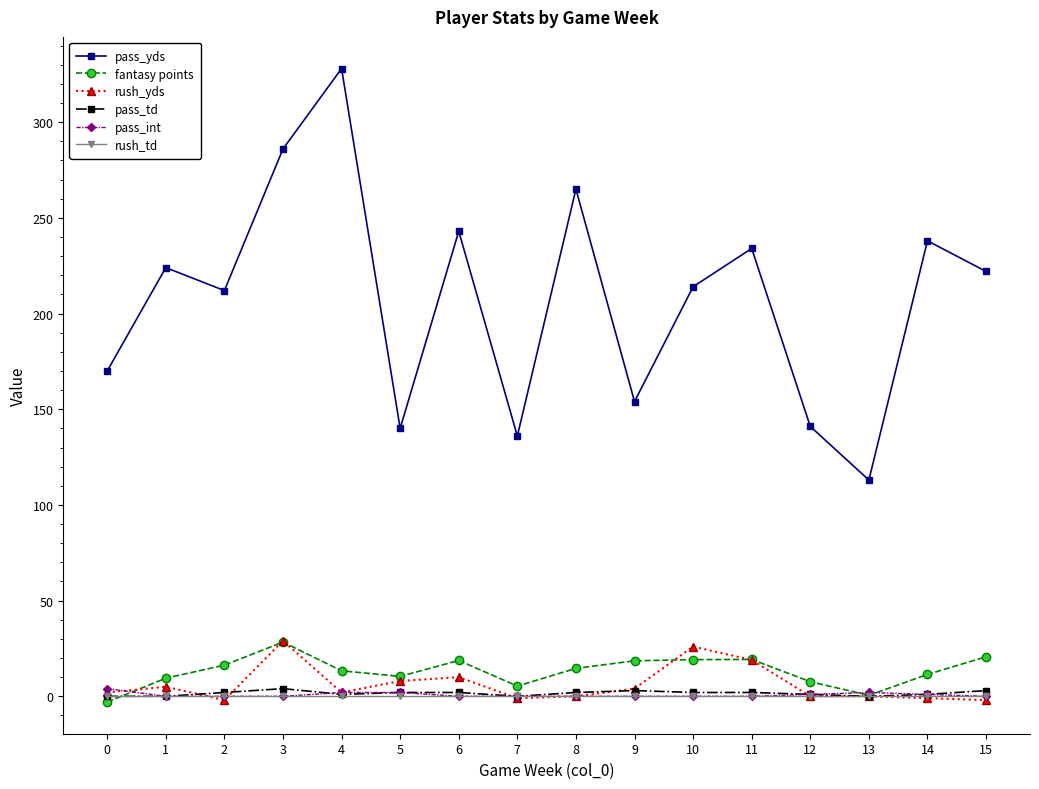

Is it true that pass_int equals 0.0 at 1?

True